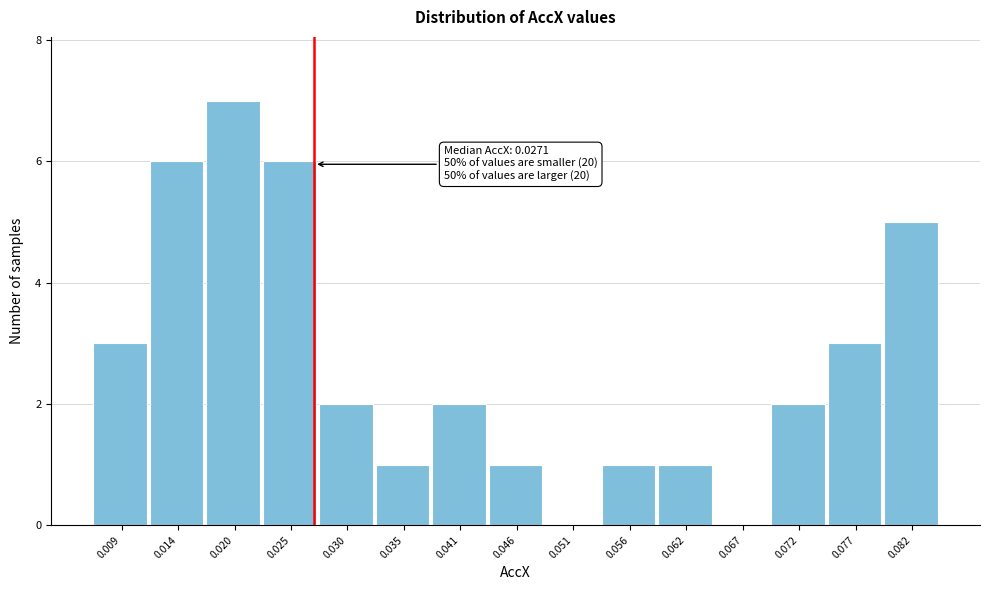

Which range on the x-axis has the tallest bar?

0.017 to 0.022